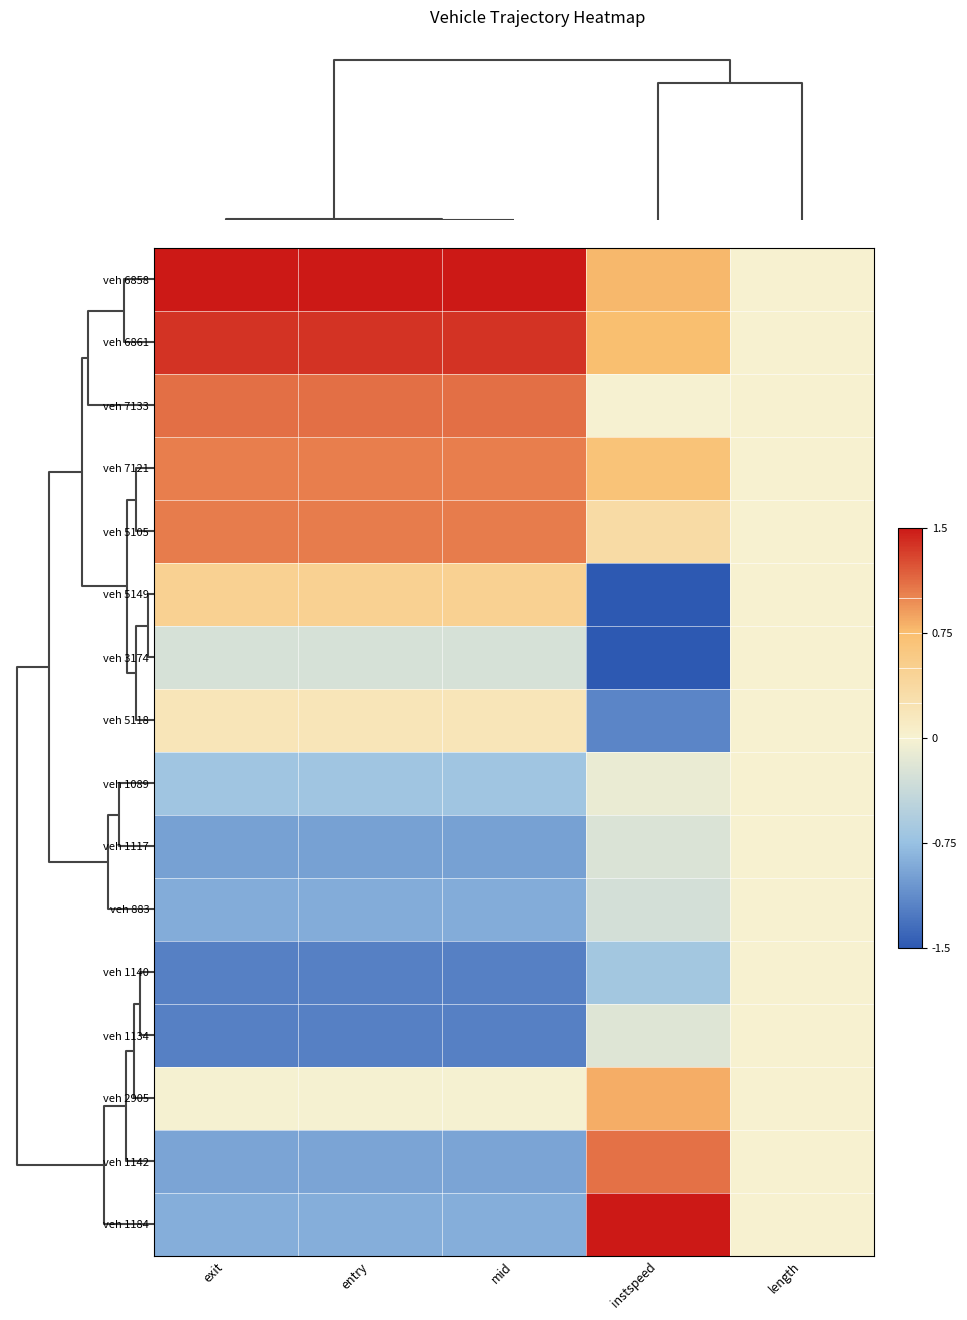

How many distinct data groups are displayed?

16